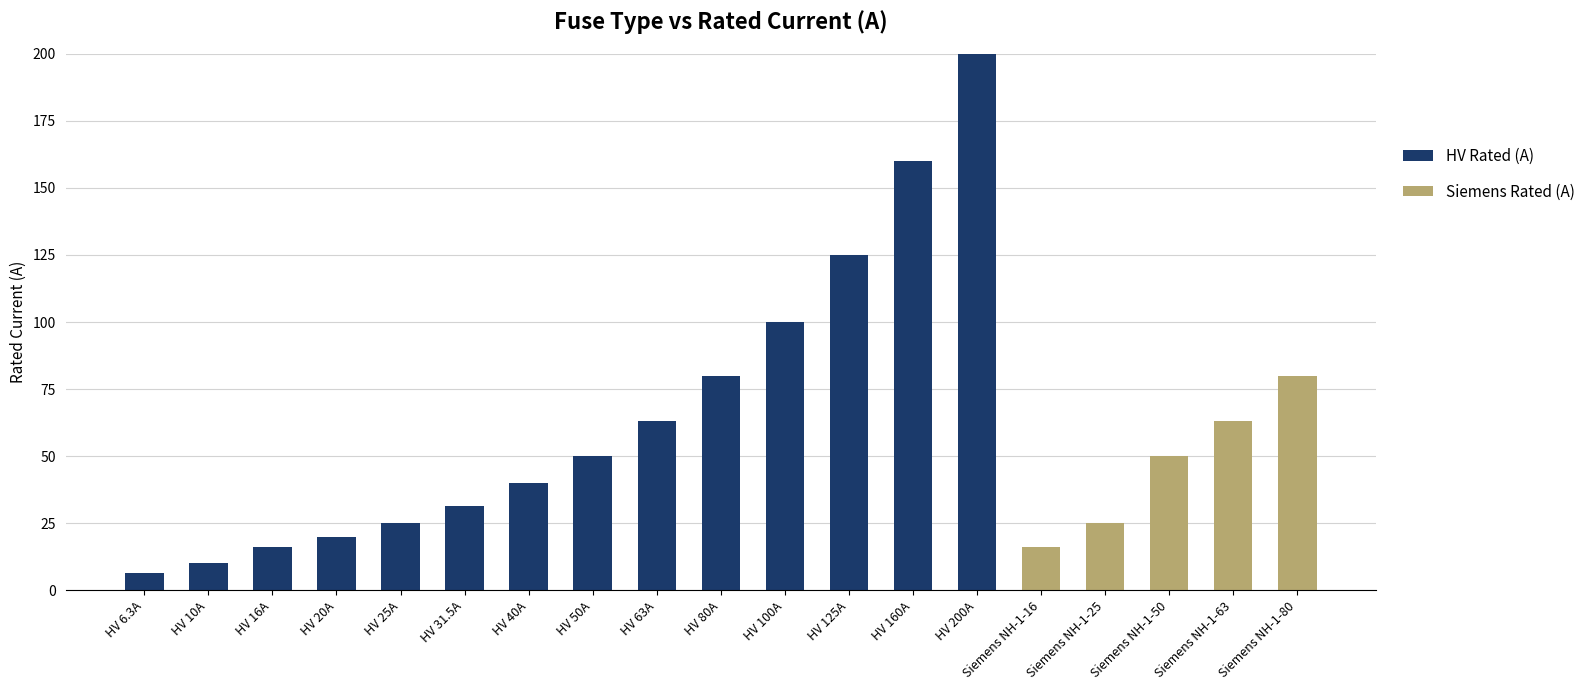

What is the total value across all series at HV 40A?

40.0